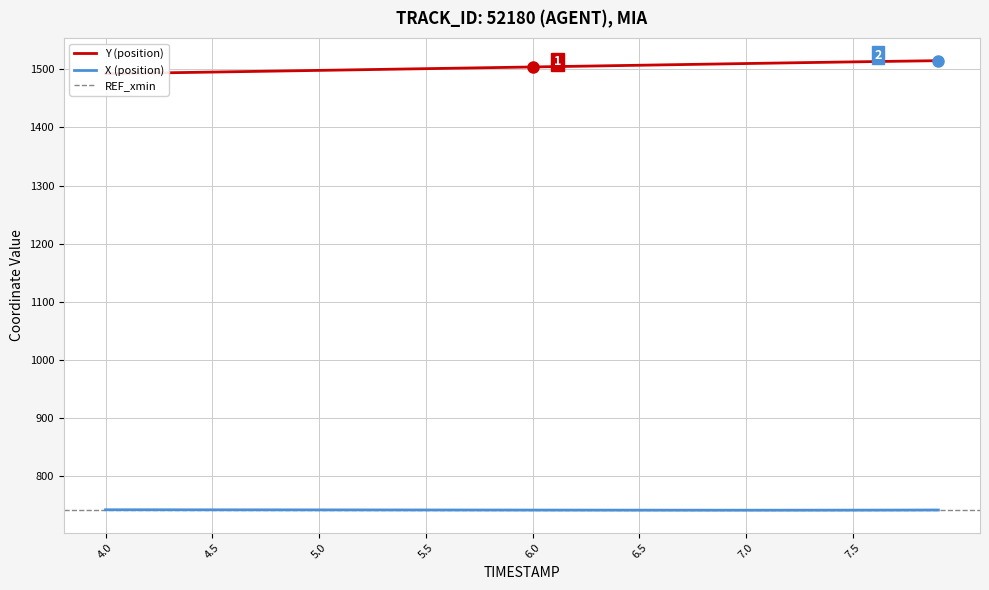

Reading left to right, what are all the values shown in this chart?

X: 742.0	742.0	742.0	741.9	741.9	741.9	741.9	741.8	741.8	741.8	741.8	741.7	741.7	741.7	741.7	741.6	741.6	741.6	741.5	741.5	741.5	741.4	741.4	741.4	741.4	741.3	741.3	741.3	741.3	741.3	741.3	741.3	741.3	741.3	741.3	741.3	741.4	741.4	741.5	741.6
Y: 1492.5	1493.1	1493.6	1494.2	1494.8	1495.4	1496.0	1496.5	1497.1	1497.7	1498.3	1498.9	1499.5	1500.0	1500.6	1501.2	1501.8	1502.4	1503.0	1503.6	1504.2	1504.8	1505.3	1505.9	1506.5	1507.1	1507.7	1508.3	1508.9	1509.5	1510.1	1510.7	1511.2	1511.8	1512.4	1512.9	1513.5	1514.0	1514.5	1515.0